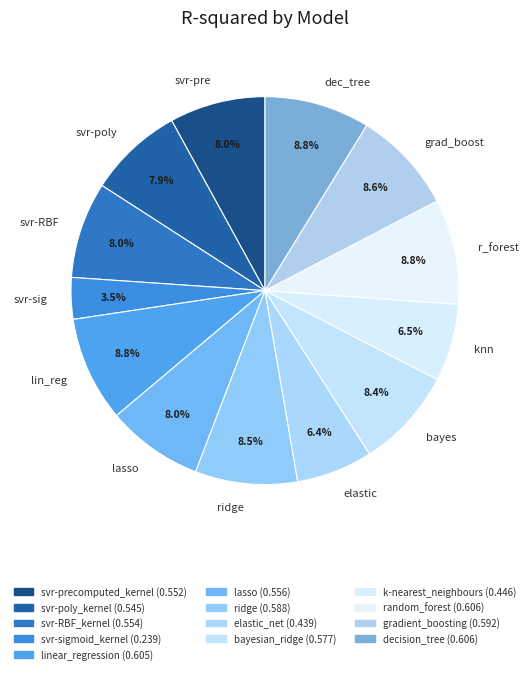

Does any single category account for the majority?

No